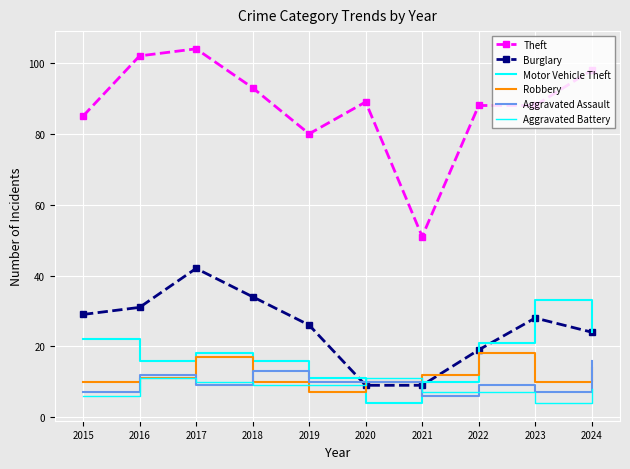

What is the difference between the second highest and second lowest values in the Aggravated Assault series?

6